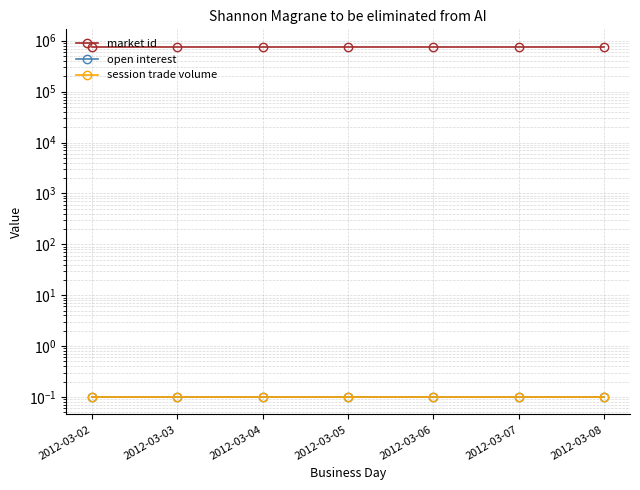

Reading left to right, what are all the values shown in this chart?

market id: 758224.0	758224.0	758224.0	758224.0	758224.0	758224.0	758224.0
open interest: 0.1	0.1	0.1	0.1	0.1	0.1	0.1
session trade volume: 0.1	0.1	0.1	0.1	0.1	0.1	0.1